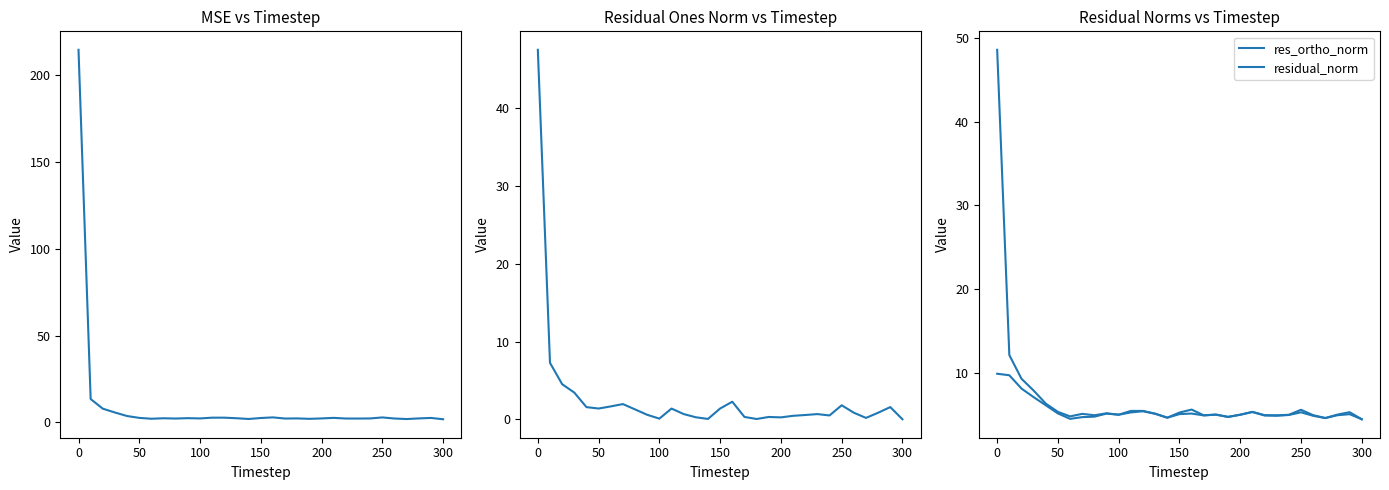

After their last crossing, which series has the higher values: res_ones_norm or res_ortho_norm?

res_ortho_norm